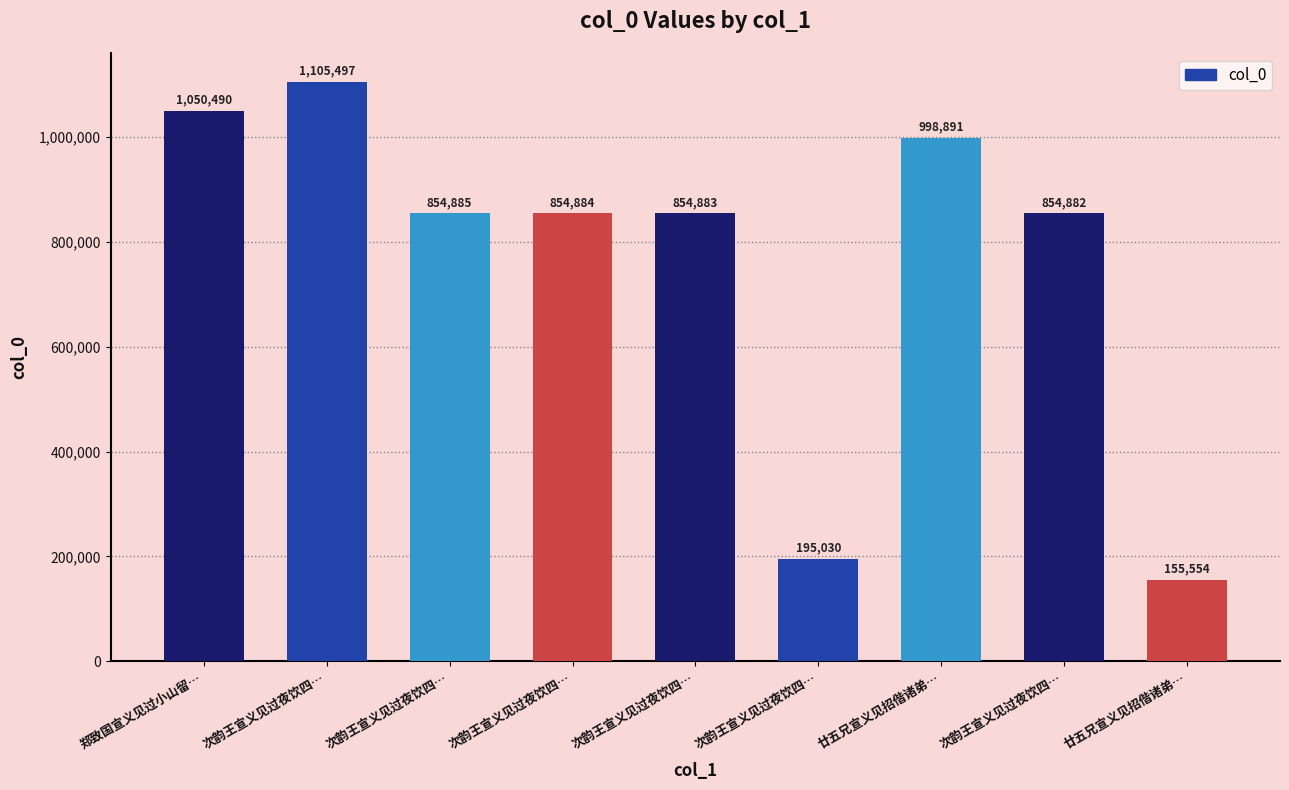

Which category has the highest value across all series?

次韵王宣义见过夜饮四…